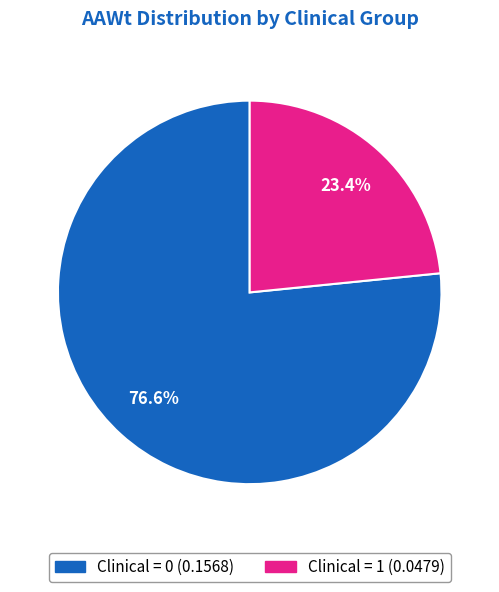

How many segments does this pie chart have?

2